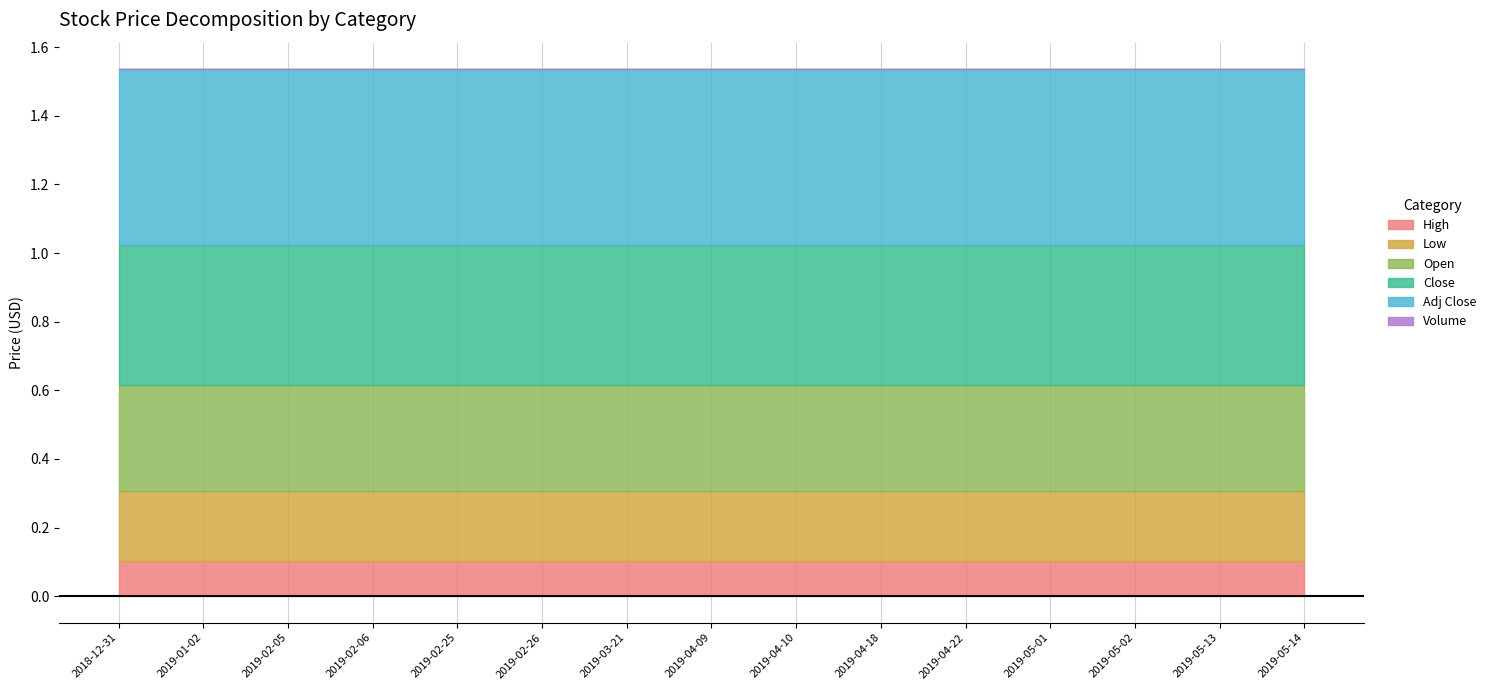

What is the label of the 13th point from the left?

2019-05-02